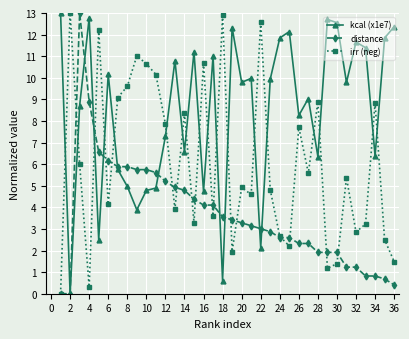

Rank the series by their average value, from lowest to highest.

distance, irr (neg), kcal (x1e7)